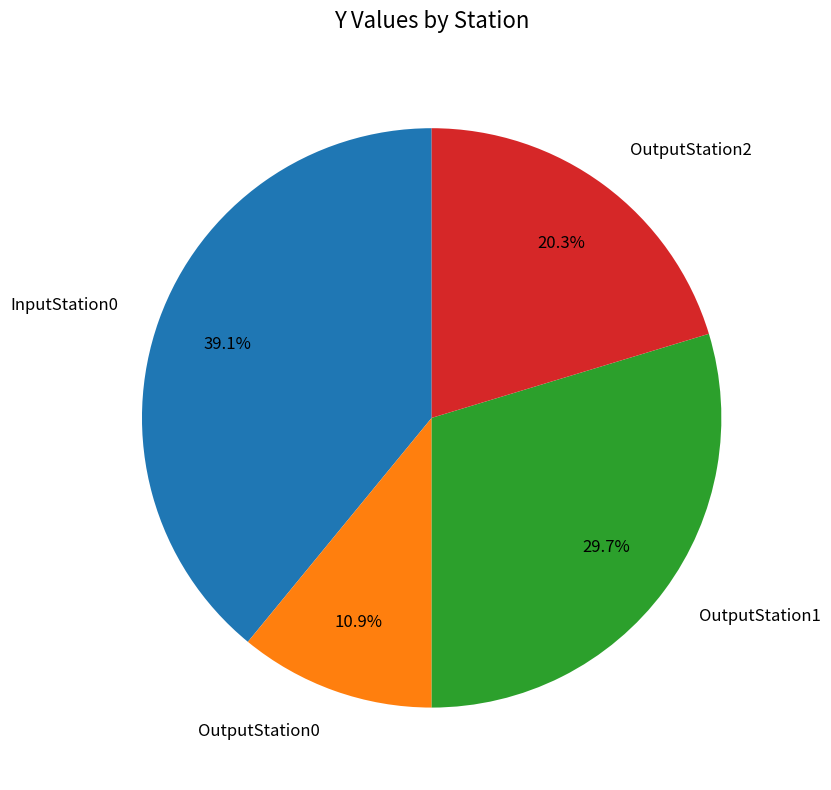

To the nearest percent, what percentage of the pie is OutputStation2?

20%